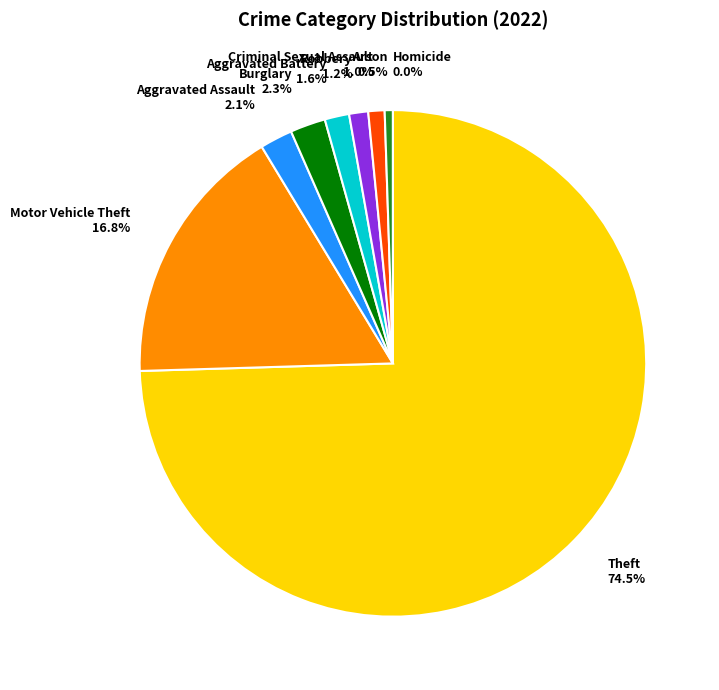

Which slice represents more than half of the pie?

Theft